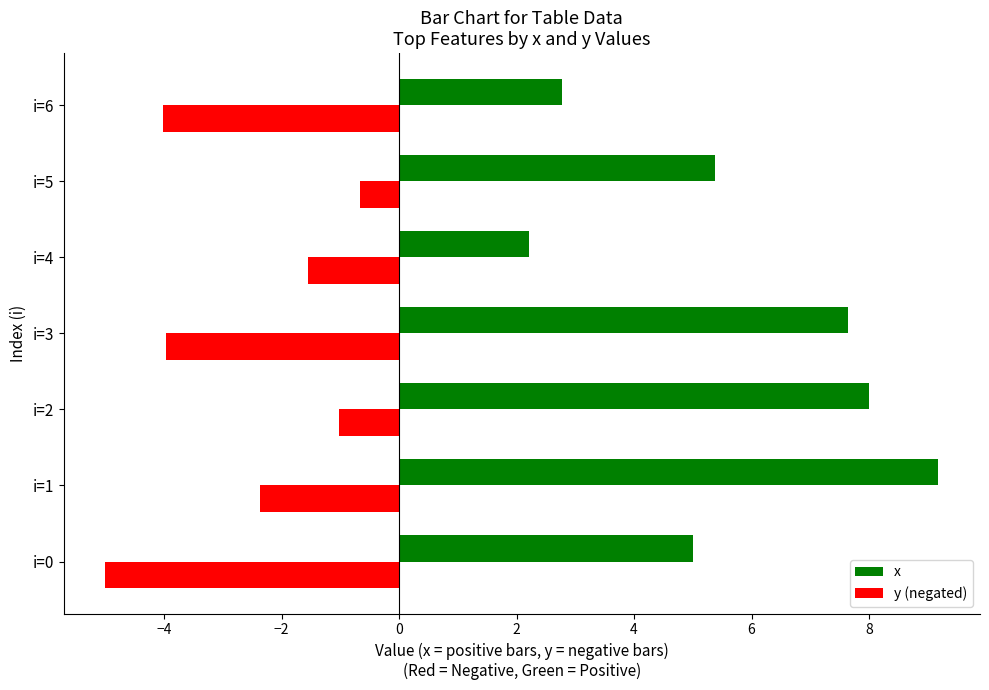

What is the minimum value for x?

2.2